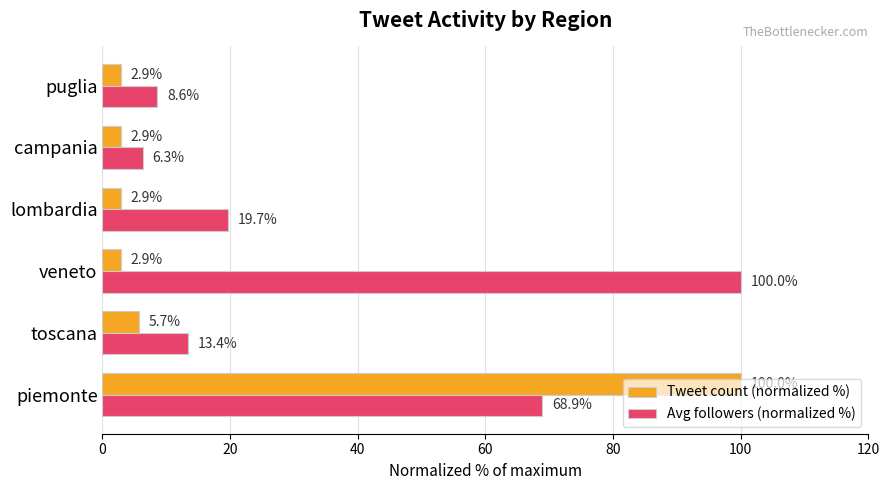

What is the difference between the second highest and minimum values in the Avg followers (normalized %) series?

62.6